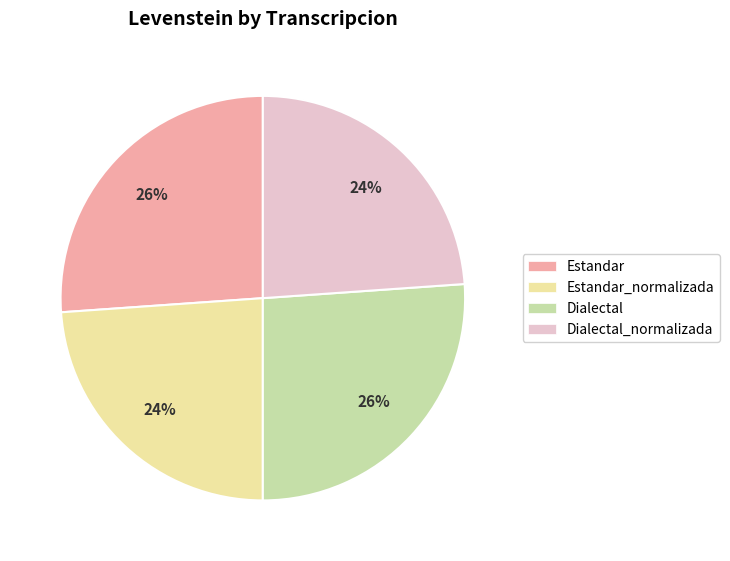

To the nearest percent, what portion does Dialectal_normalizada represent?

24%